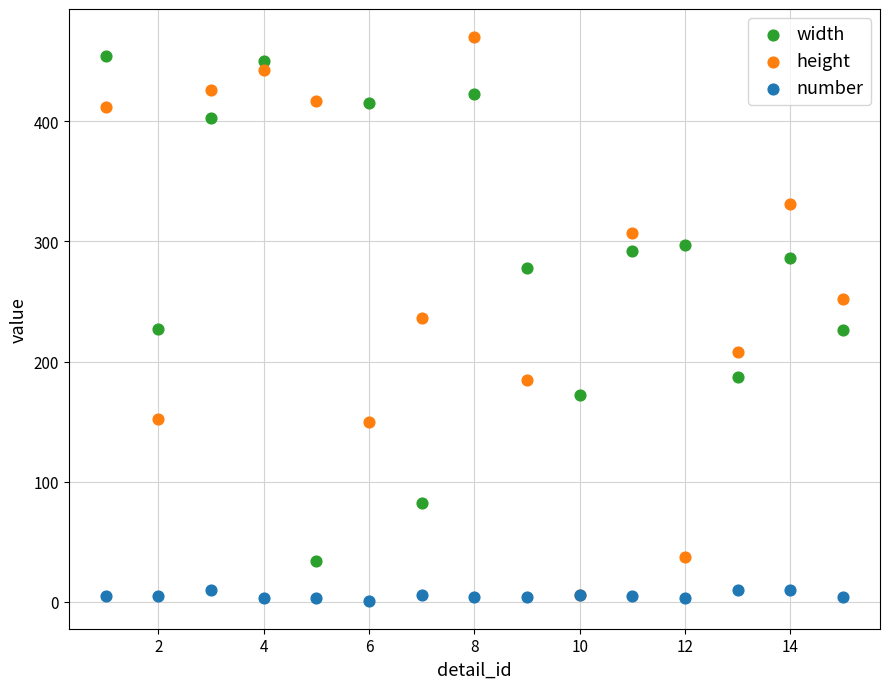

What are all the series names shown in the legend?

width, height, number